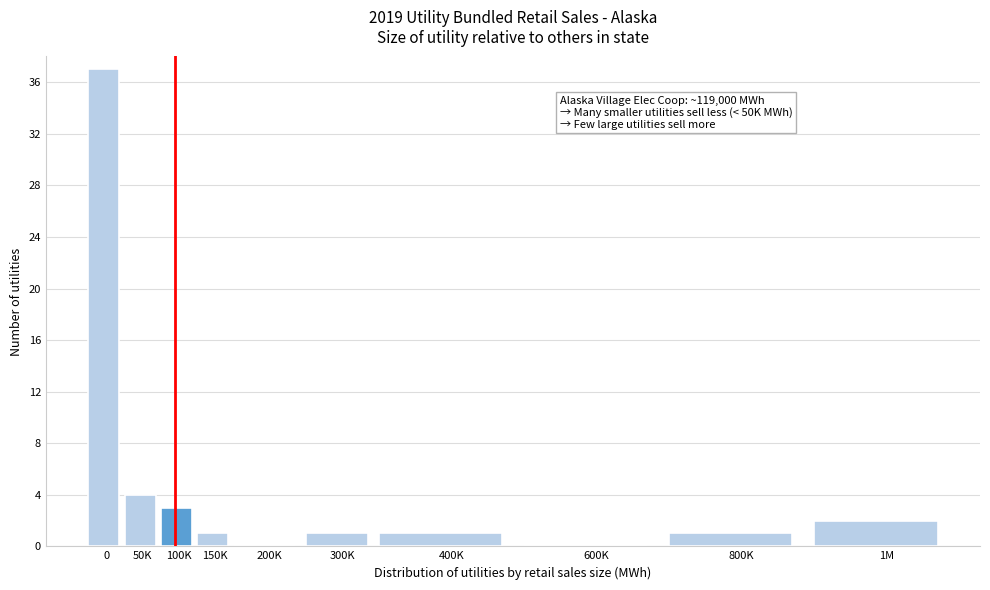

Reading left to right, list all the values displayed in this chart.

0=37	50K=4	100K=3	150K=1	200K=0	300K=1	400K=1	600K=0	800K=1	1M=2